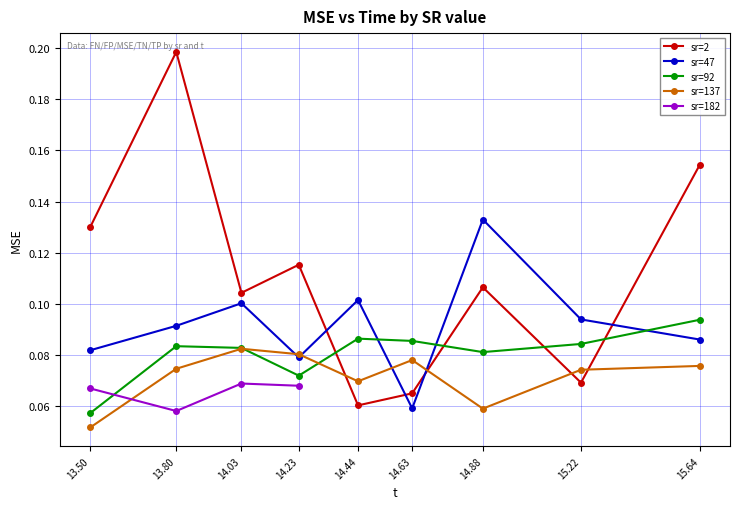

Rank the categories by value from highest to lowest.

13.80, 15.64, 13.50, 14.23, 14.88, 14.03, 15.22, 14.63, 14.44